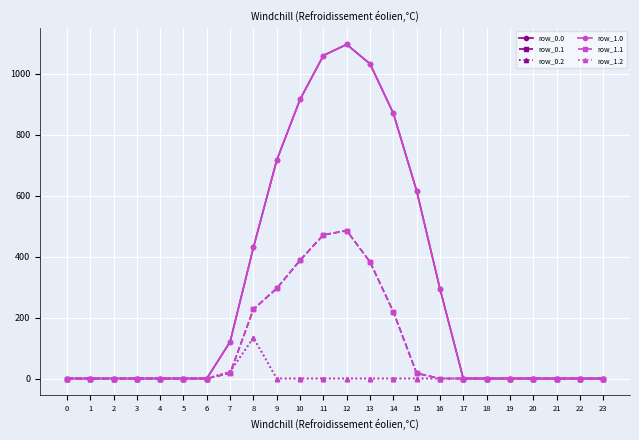

Does the chart have visible grid lines?

Yes